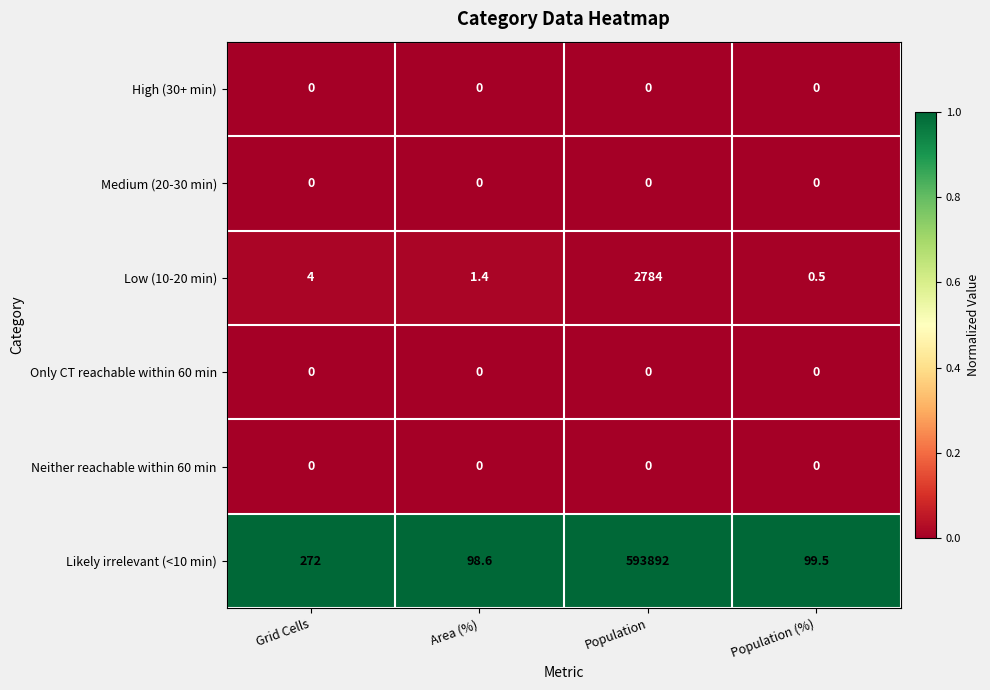

Rank the categories by Likely irrelevant (<10 min) value from highest to lowest.

Population, Grid Cells, Population (%), Area (%)